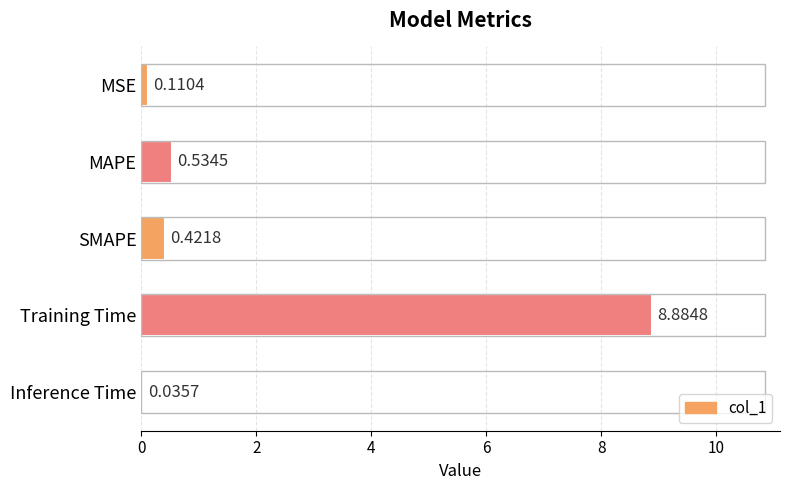

What is the greatest value displayed?

8.9